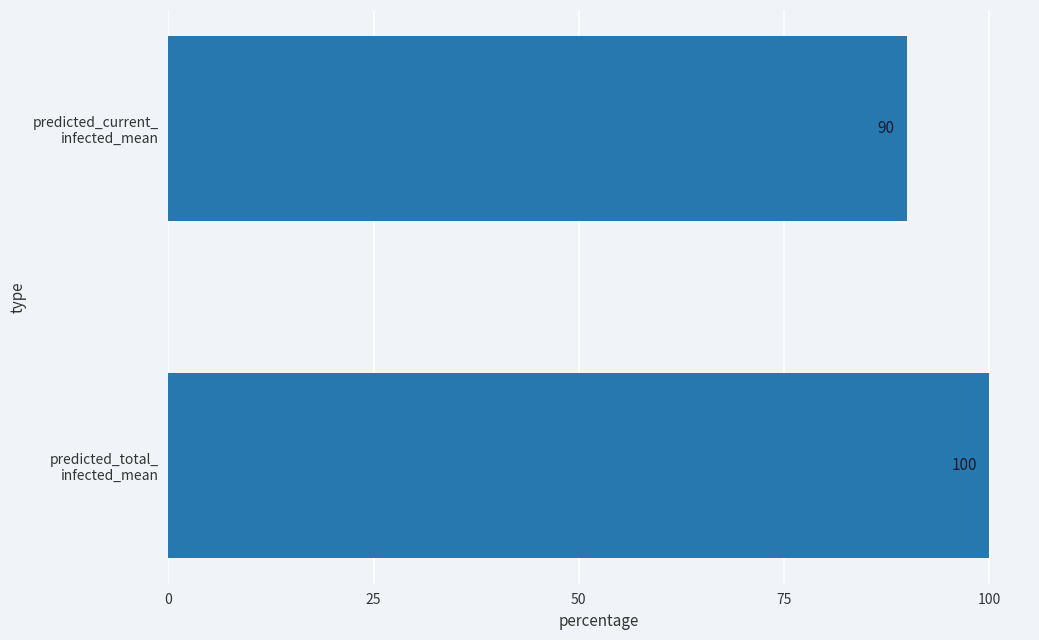

Does the chart contain any negative values?

No